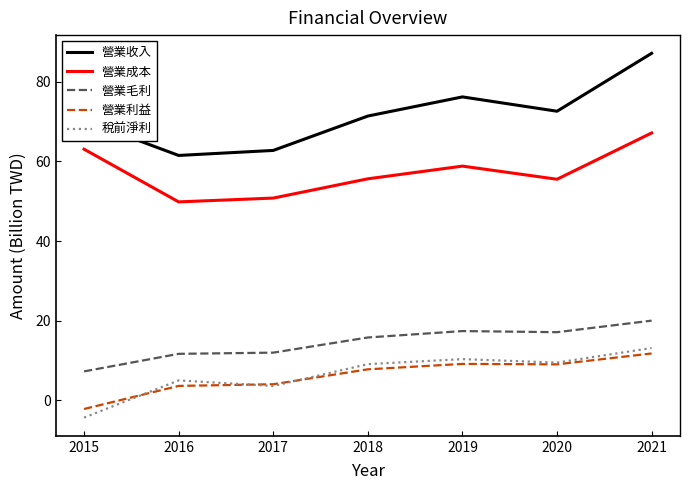

The value of 營業成本 at 2018 is 55.6. True or false?

True